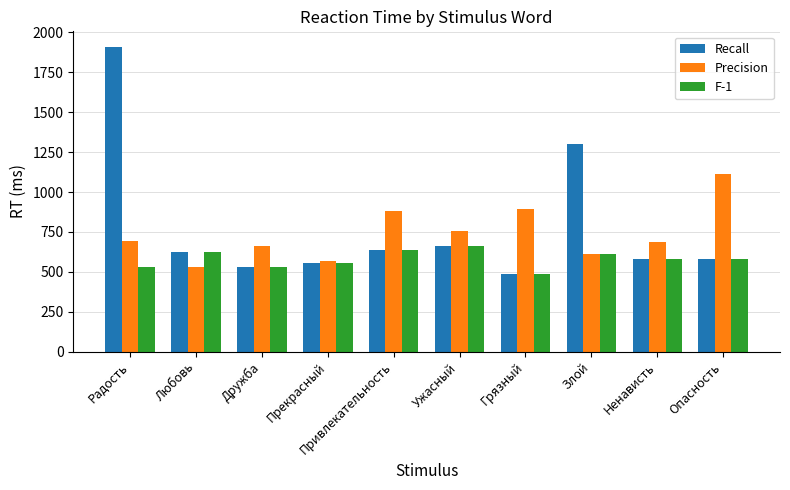

Is the value of Precision at Ненависть greater than the value of Recall at Любовь?

Yes